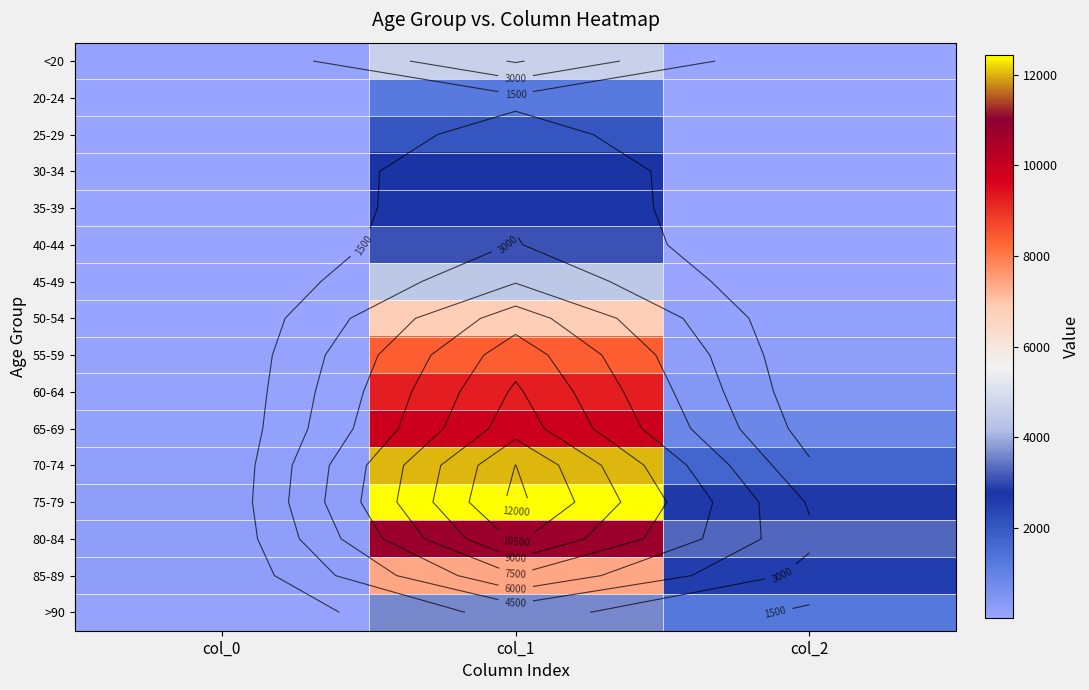

Is the value of 80-84 at col_0 greater than the value of <20 at col_1?

No